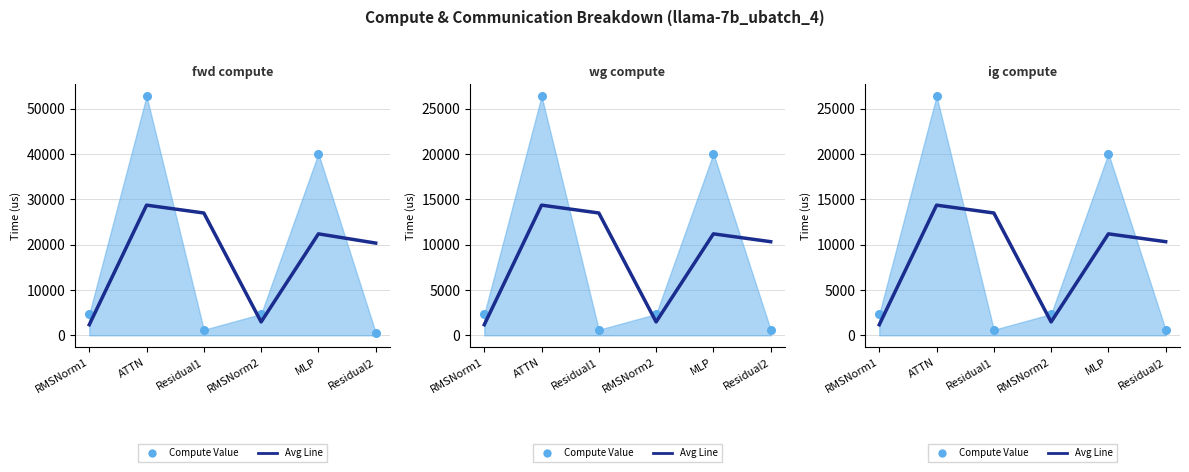

Which series reaches the maximum Y coordinate?

fwd compute pts